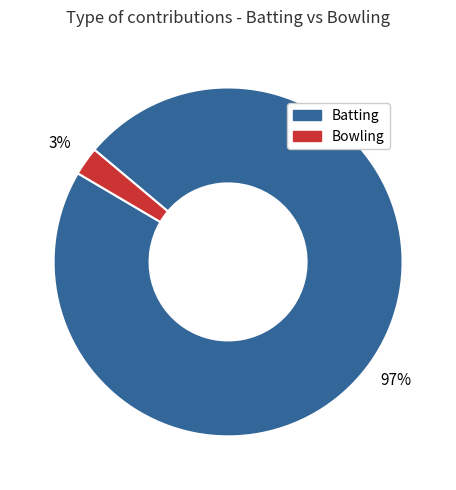

True or false: Bowling accounts for 3% of the total.

True